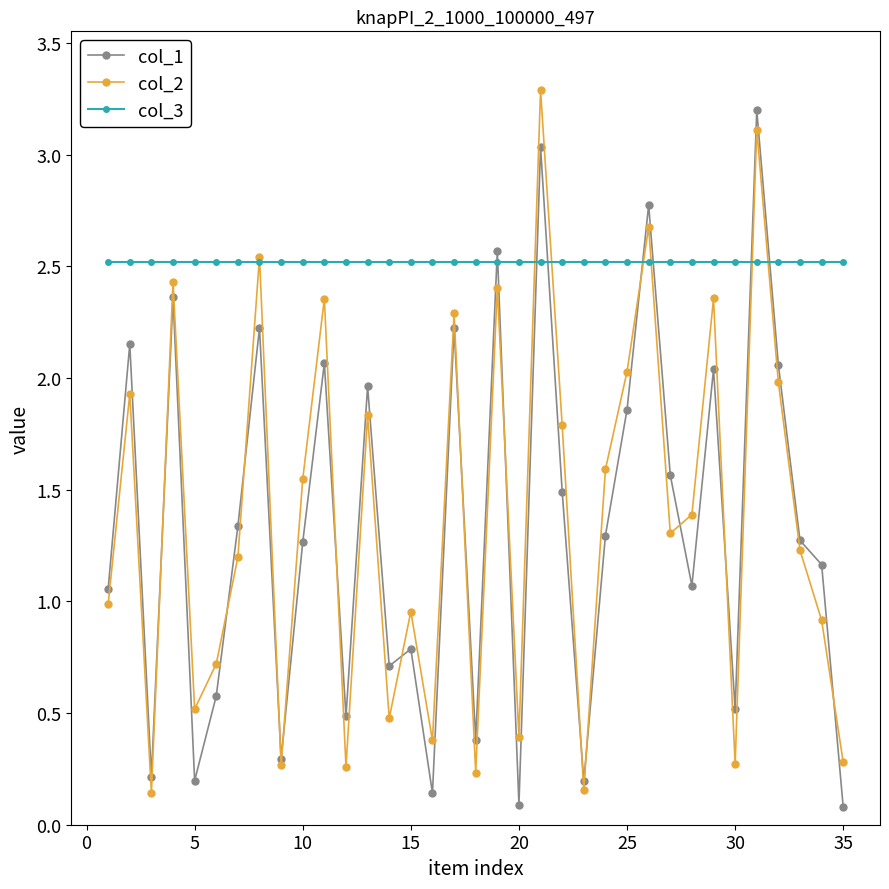

True or false: col_1 has more than 1 interior local peaks.

True